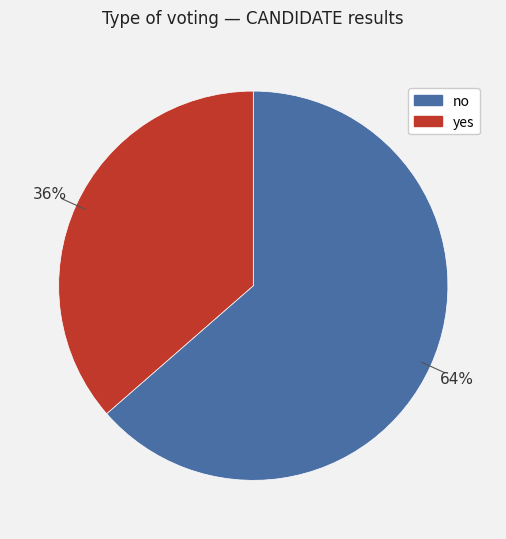

To the nearest percent, what is the combined percentage of no and yes?

100%